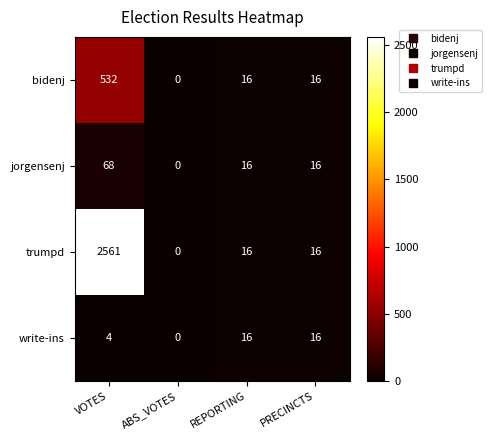

Reading left to right, transcribe all the data shown in this chart.

bidenj: 532	0	16	16
jorgensenj: 68	0	16	16
trumpd: 2561	0	16	16
write-ins: 4	0	16	16